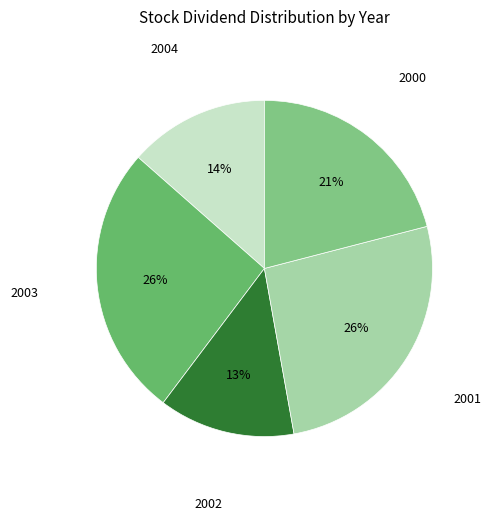

How many slices are in this pie chart?

5